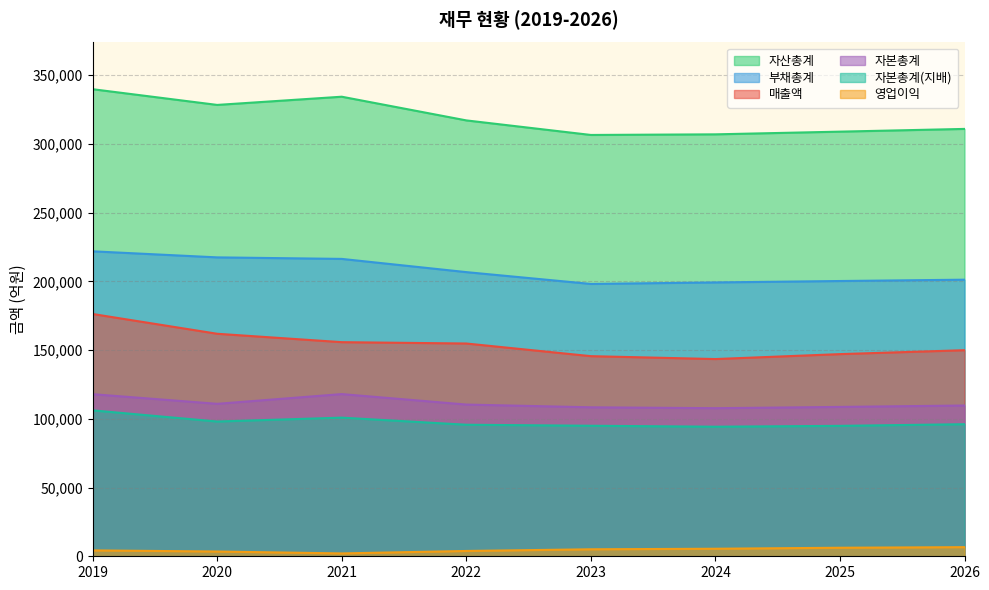

Does the chart display data point markers on the line(s)?

No